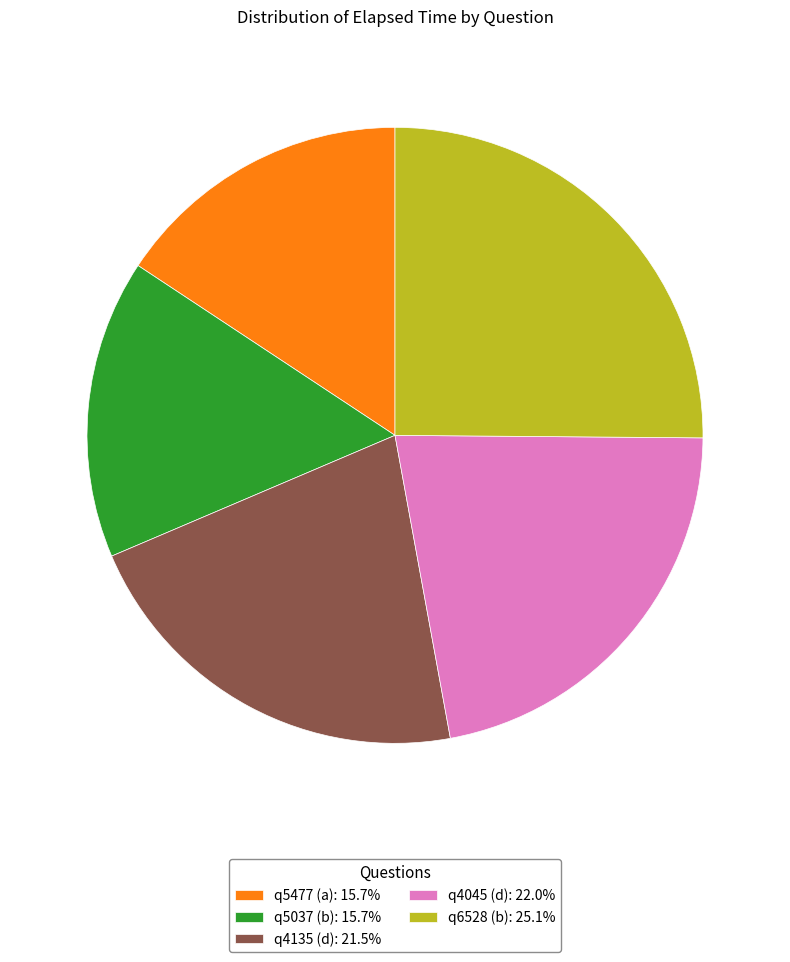

Count the number of slices in the pie.

5